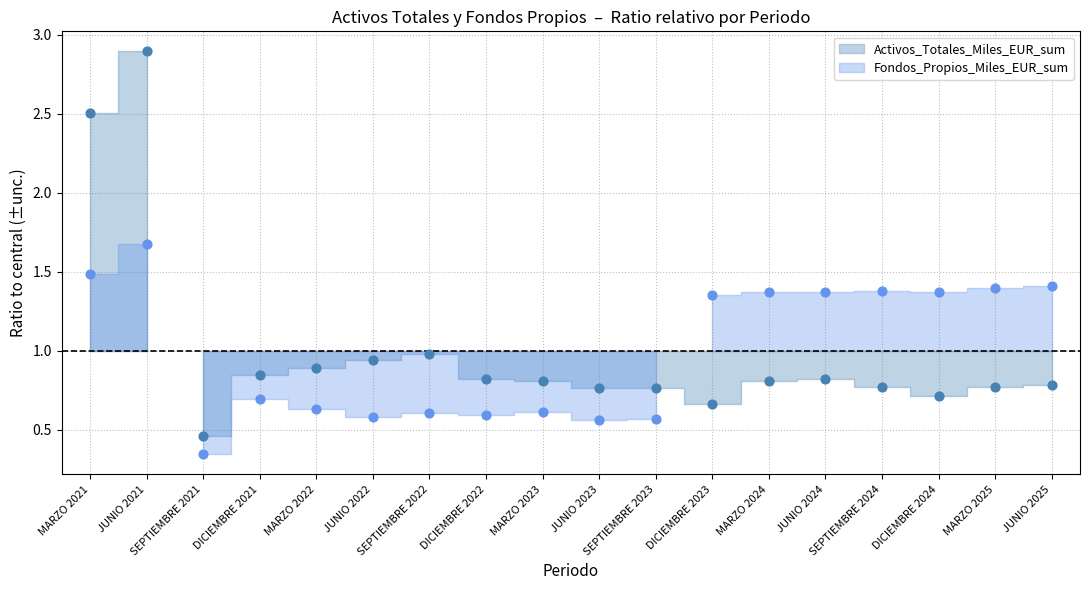

What are all the series names shown in the legend?

Activos_Totales_Miles_EUR_sum, Fondos_Propios_Miles_EUR_sum